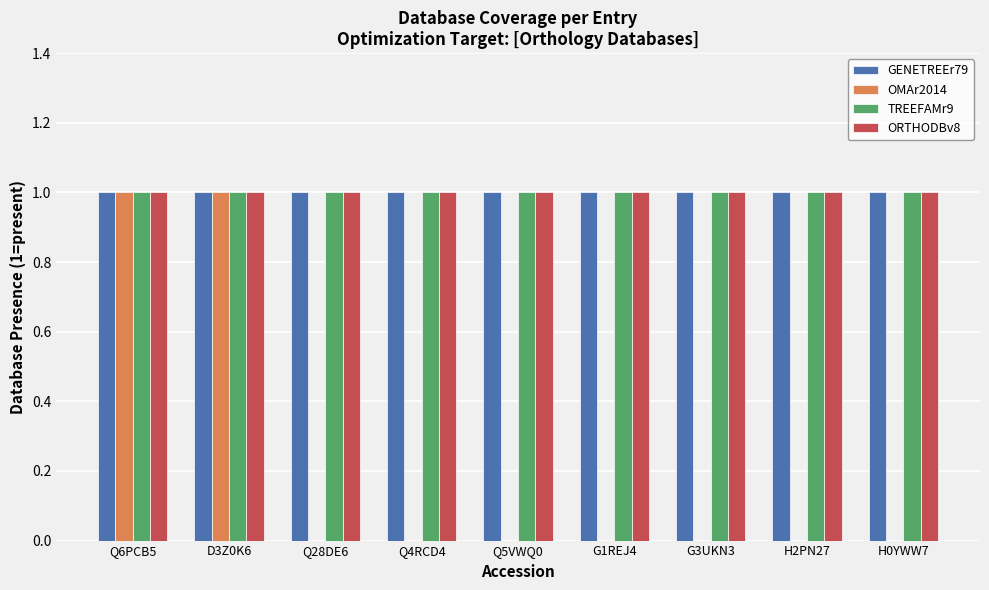

What is the total value across all series at Q6PCB5?

4